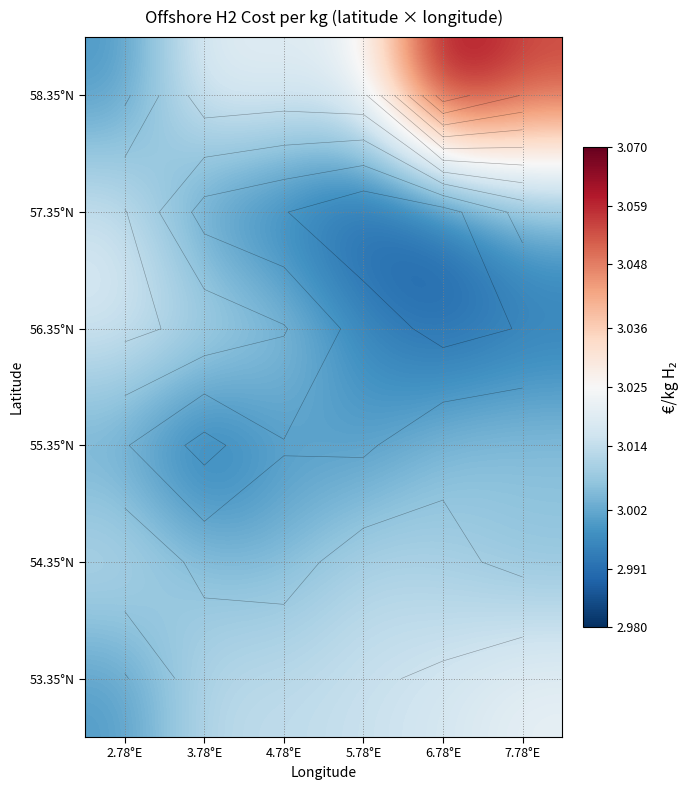

What is the total value across all series at 7.78°E?

18.1